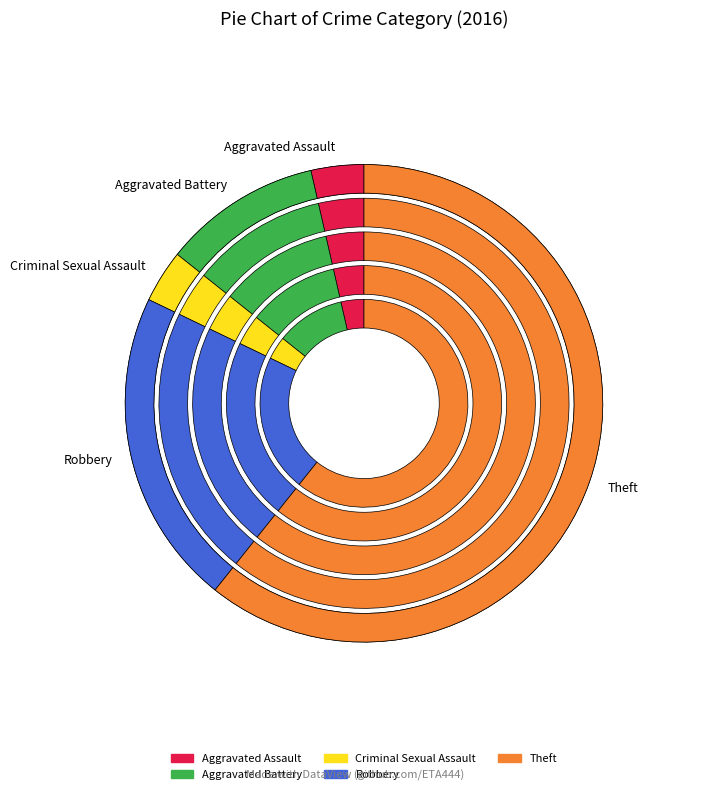

To the nearest percent, what portion does Theft represent?

61%